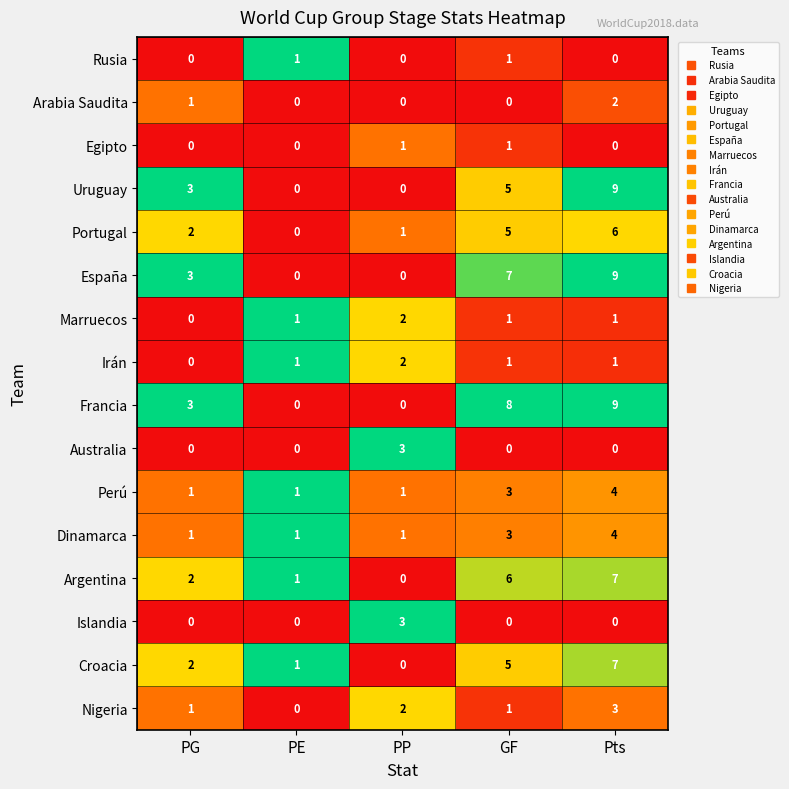

At which category is the sum across all series the highest?

Pts